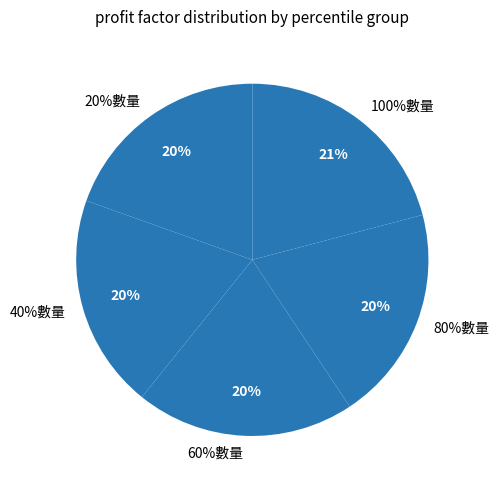

How many segments does this pie chart have?

5